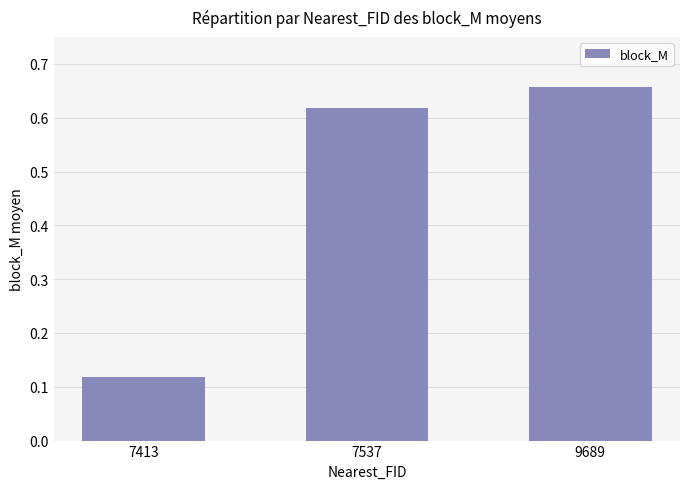

Is it true that the value at 9689 is 0.4?

False